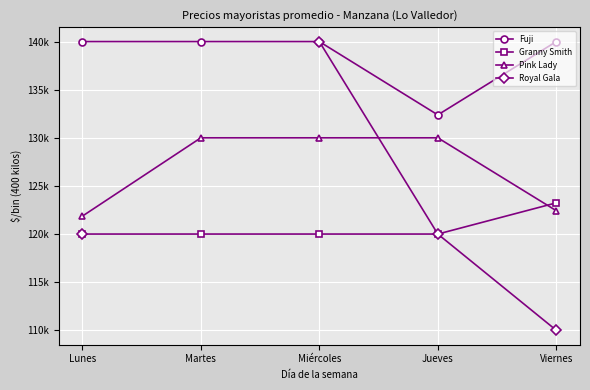

What are all the series names shown in the legend?

Fuji, Granny Smith, Pink Lady, Royal Gala